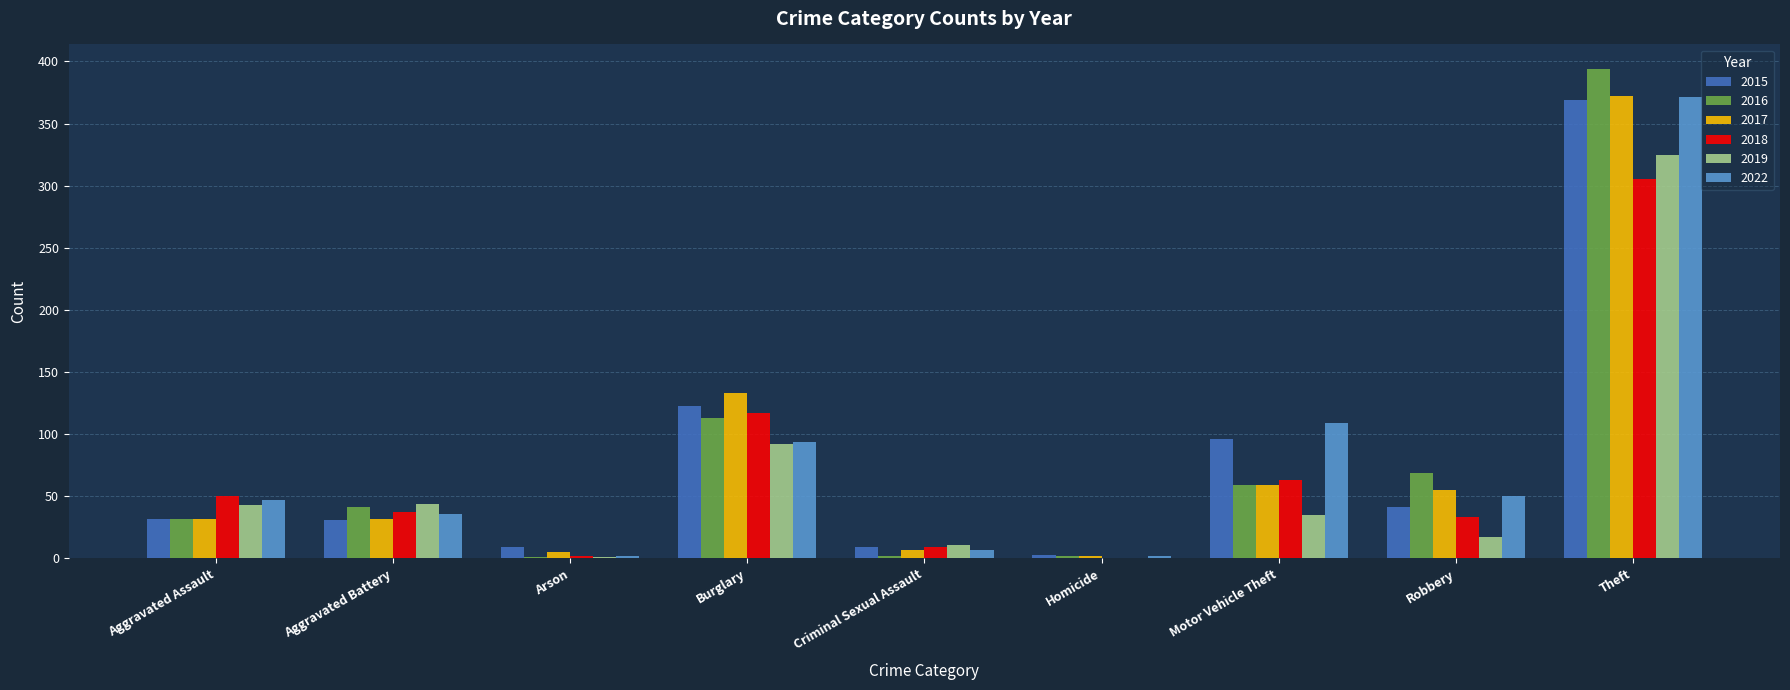

How many distinct data groups are displayed?

6